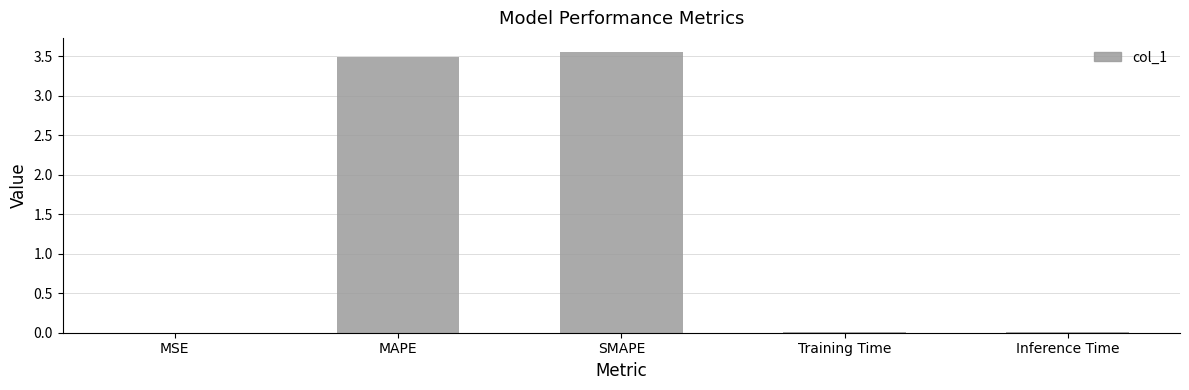

What is the sum of all values?

7.1